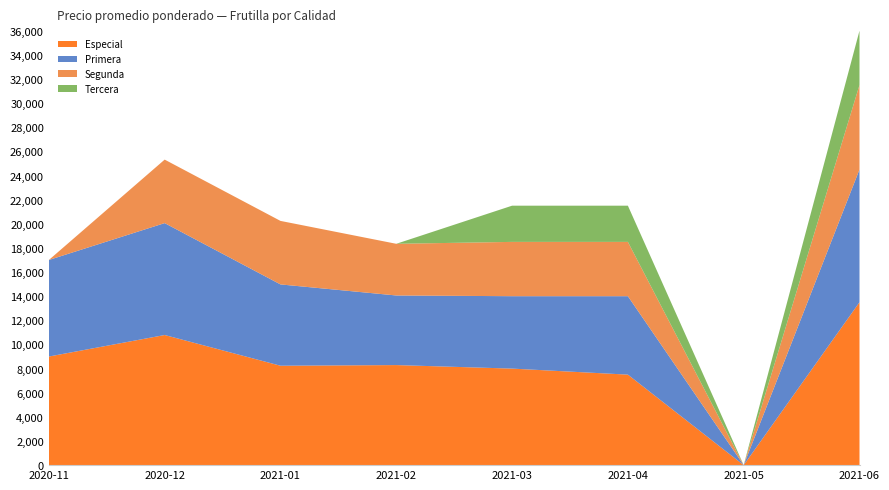

Reading right to left, extract all data points from this chart.

Especial: 2021-06=13500	2021-05=0	2021-04=7500	2021-03=8000	2021-02=8292	2021-01=8238	2020-12=10783	2020-11=9000
Primera: 2021-06=11000	2021-05=0	2021-04=6500	2021-03=6000	2021-02=5767	2021-01=6738	2020-12=9273	2020-11=8000
Segunda: 2021-06=7000	2021-05=0	2021-04=4500	2021-03=4500	2021-02=4283	2021-01=5263	2020-12=5262	2020-11=0
Tercera: 2021-06=4500	2021-05=0	2021-04=3000	2021-03=3000	2021-02=0	2021-01=0	2020-12=0	2020-11=0